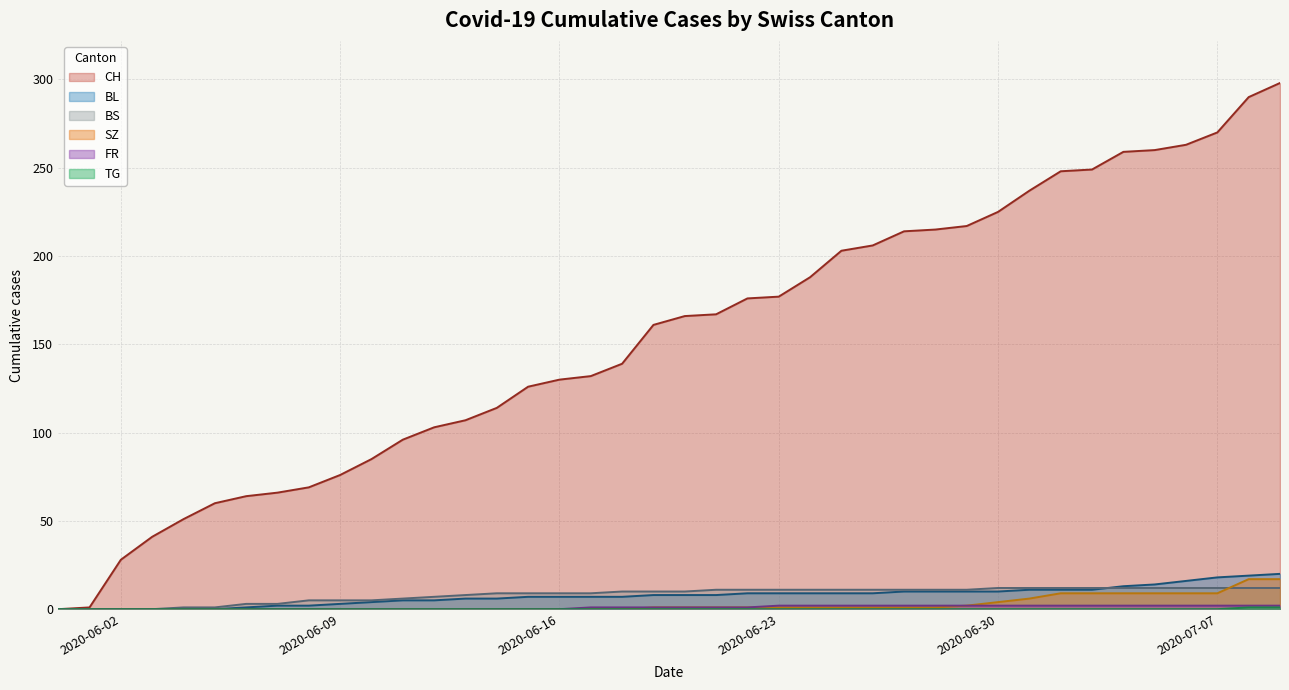

The BS series shows 1 at FR. True or false?

True